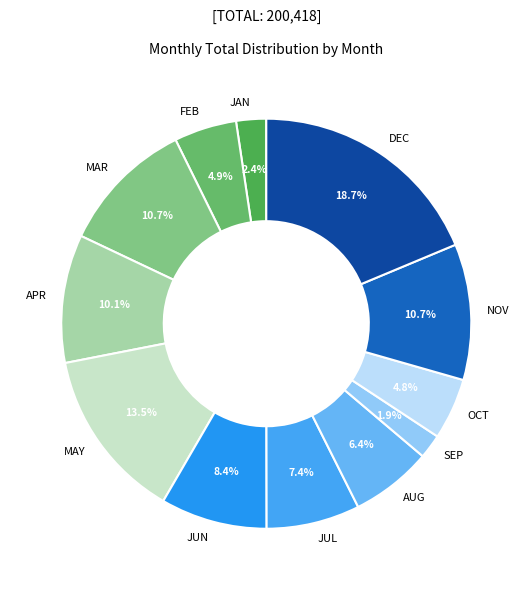

What is the total percentage of JUL and SEP?

9.3%